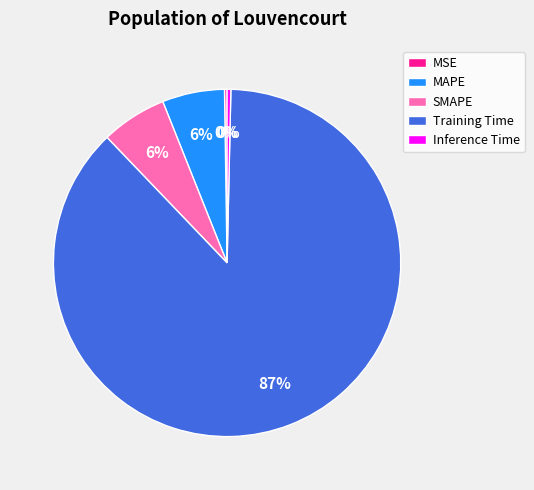

To the nearest percent, what percentage of the pie is MAPE?

6%